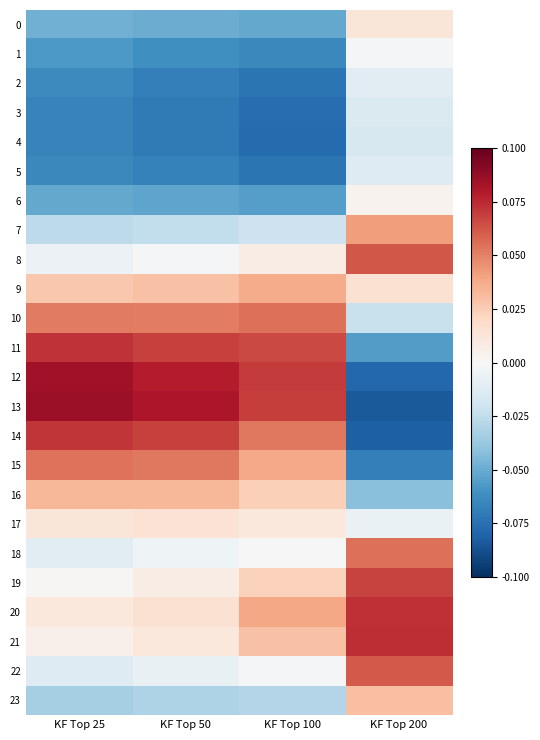

At KF Top 50, list the series in order from largest to smallest.

13, 12, 14, 11, 15, 10, 16, 9, 20, 17, 21, 19, 8, 18, 22, 7, 23, 0, 6, 1, 5, 2, 3, 4